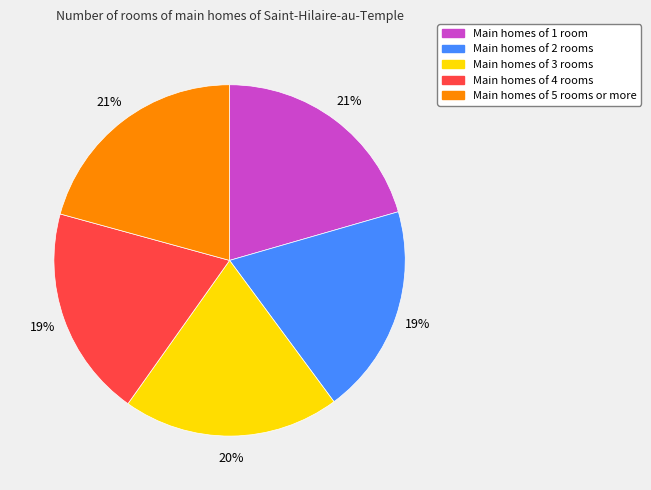

Count the number of slices in the pie.

5